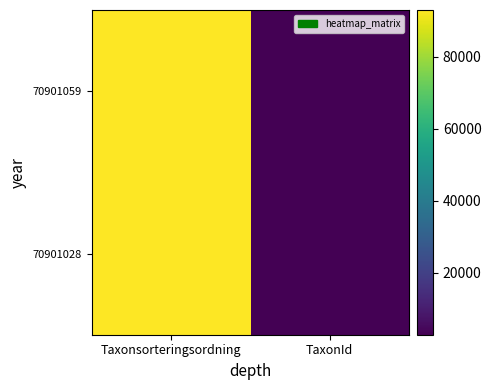

At TaxonId, list the series in order from smallest to largest.

70901028, 70901059